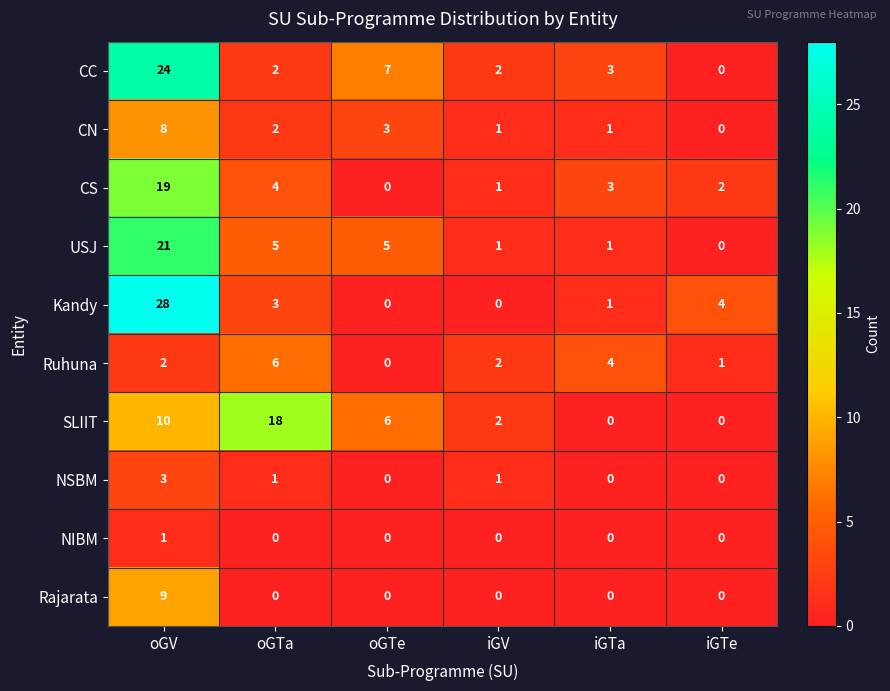

Rank the series by their maximum value, from highest to lowest.

Kandy, CC, USJ, CS, SLIIT, Rajarata, CN, Ruhuna, NSBM, NIBM